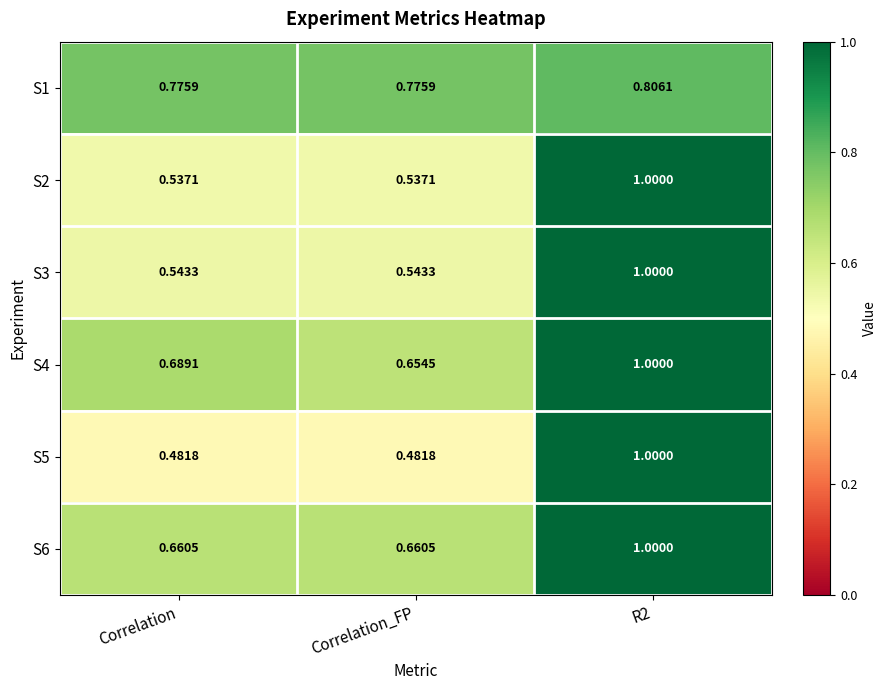

Which series has the largest total across all categories?

S1